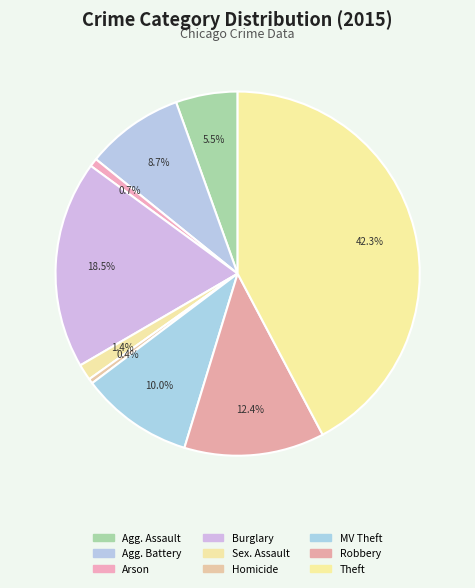

Does any single category account for the majority?

No